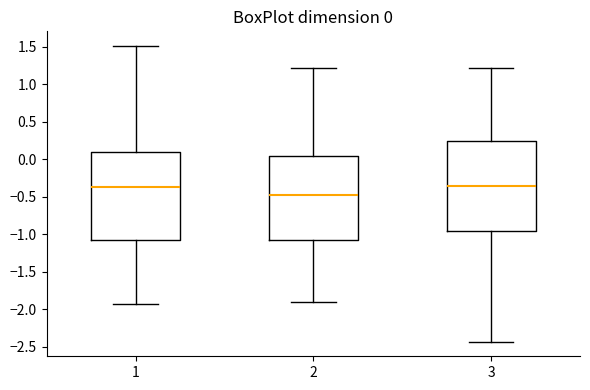

Which box has the lowest median line?

2